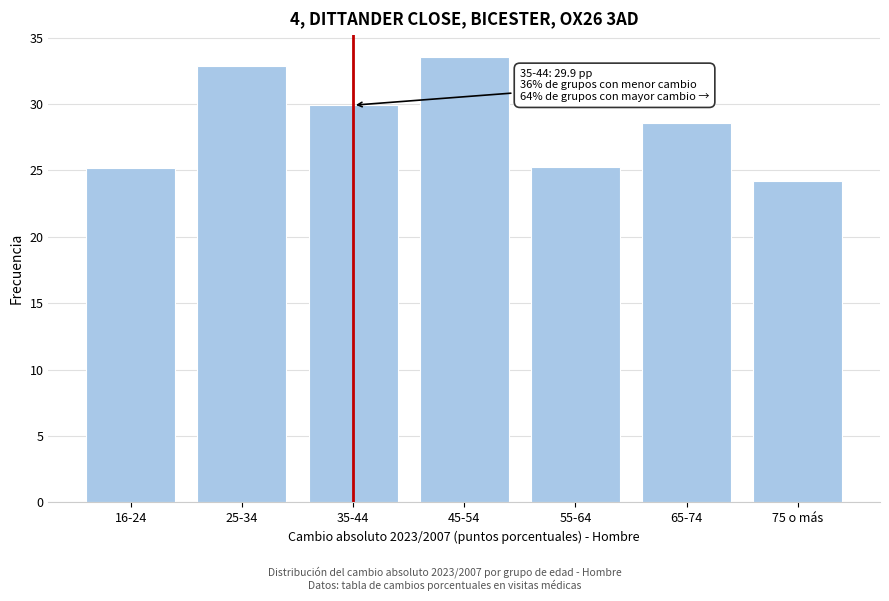

Reading left to right, extract all data points from this chart.

16-24=25.2	25-34=32.8	35-44=29.9	45-54=33.5	55-64=25.2	65-74=28.6	75 o más=24.2